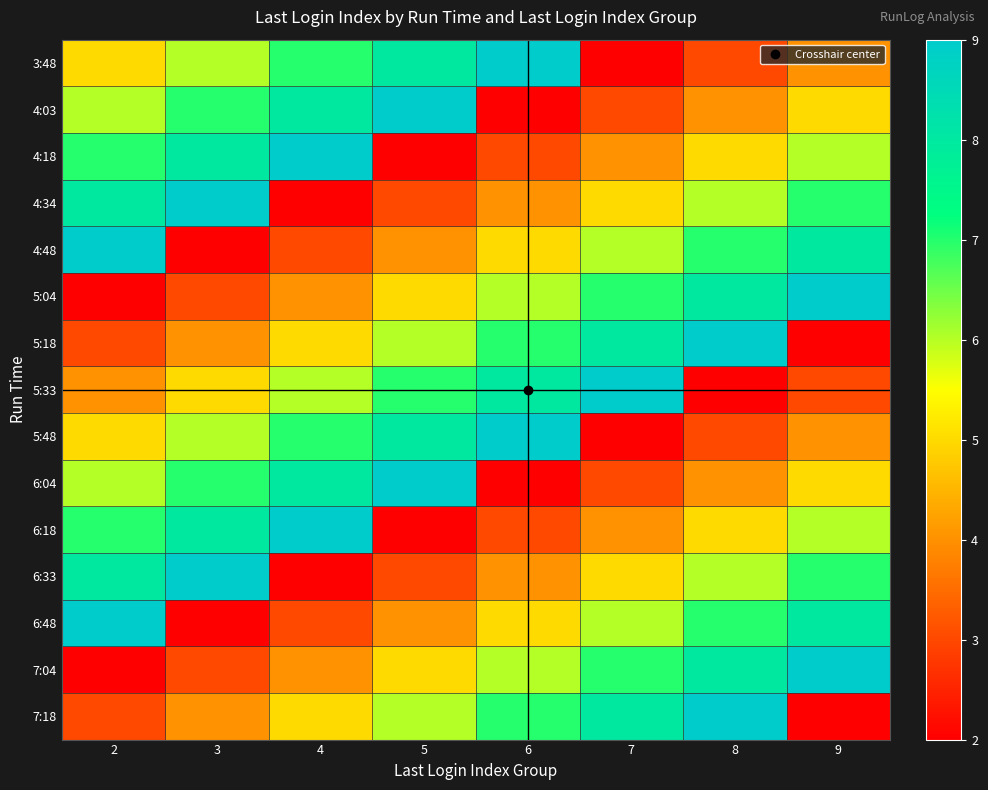

Reading left to right, what are all the values shown in this chart?

3:48: 2=5	3=6	4=7	5=8	6=9	7=2	8=3	9=4
4:03: 2=6	3=7	4=8	5=9	6=2	7=3	8=4	9=5
4:18: 2=7	3=8	4=9	5=2	6=3	7=4	8=5	9=6
4:34: 2=8	3=9	4=2	5=3	6=4	7=5	8=6	9=7
4:48: 2=9	3=2	4=3	5=4	6=5	7=6	8=7	9=8
5:04: 2=2	3=3	4=4	5=5	6=6	7=7	8=8	9=9
5:18: 2=3	3=4	4=5	5=6	6=7	7=8	8=9	9=2
5:33: 2=4	3=5	4=6	5=7	6=8	7=9	8=2	9=3
5:48: 2=5	3=6	4=7	5=8	6=9	7=2	8=3	9=4
6:04: 2=6	3=7	4=8	5=9	6=2	7=3	8=4	9=5
6:18: 2=7	3=8	4=9	5=2	6=3	7=4	8=5	9=6
6:33: 2=8	3=9	4=2	5=3	6=4	7=5	8=6	9=7
6:48: 2=9	3=2	4=3	5=4	6=5	7=6	8=7	9=8
7:04: 2=2	3=3	4=4	5=5	6=6	7=7	8=8	9=9
7:18: 2=3	3=4	4=5	5=6	6=7	7=8	8=9	9=2